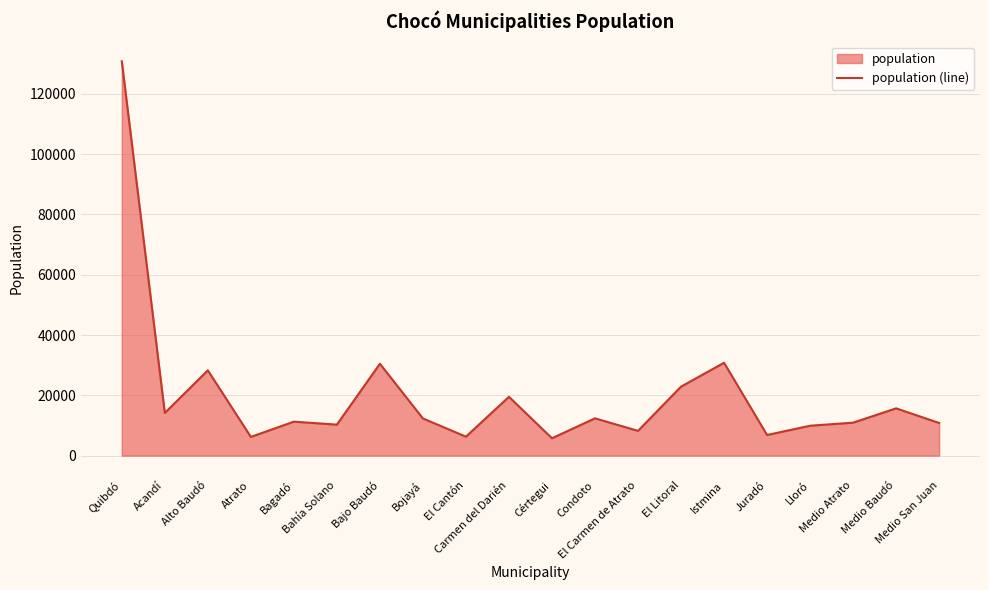

Is it true that the value at Lloró is 14485?

False